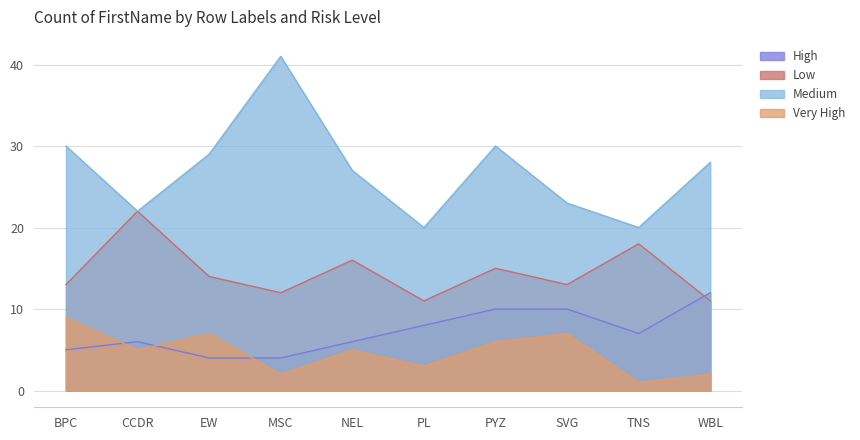

At which category does Very High reach its first local valley?

CCDR